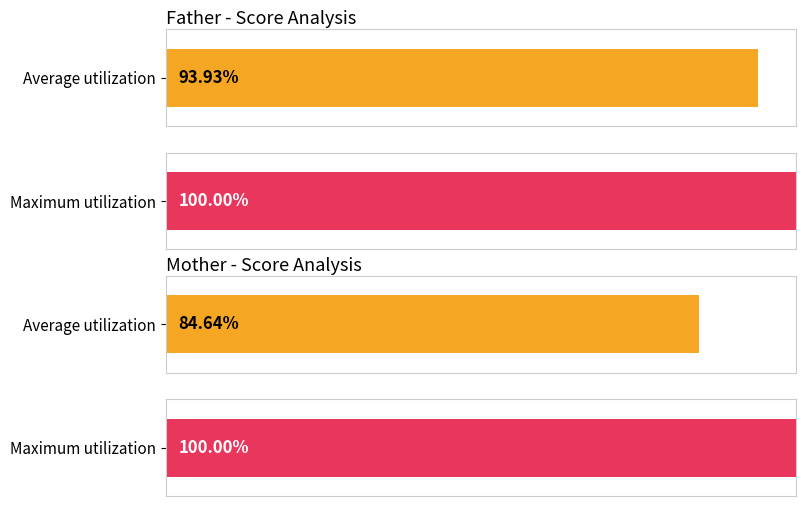

How many series are shown in this chart?

2